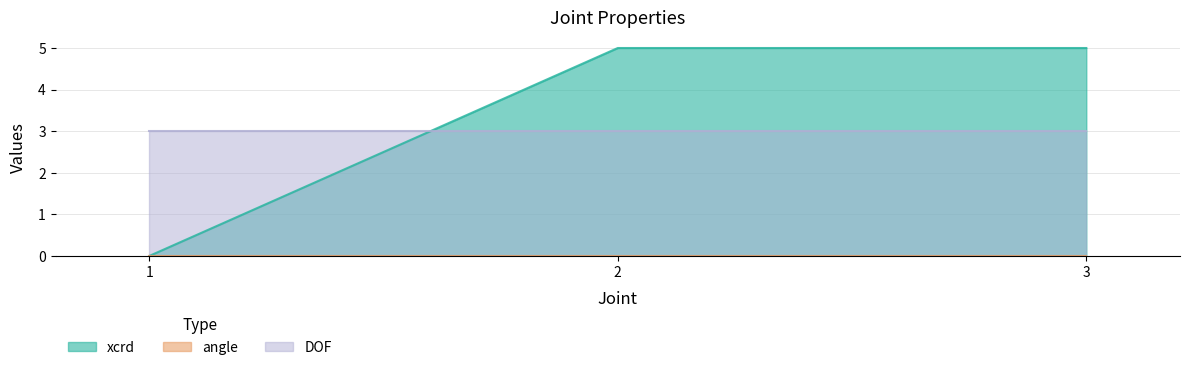

The value of xcrd at 3 is 8. True or false?

False